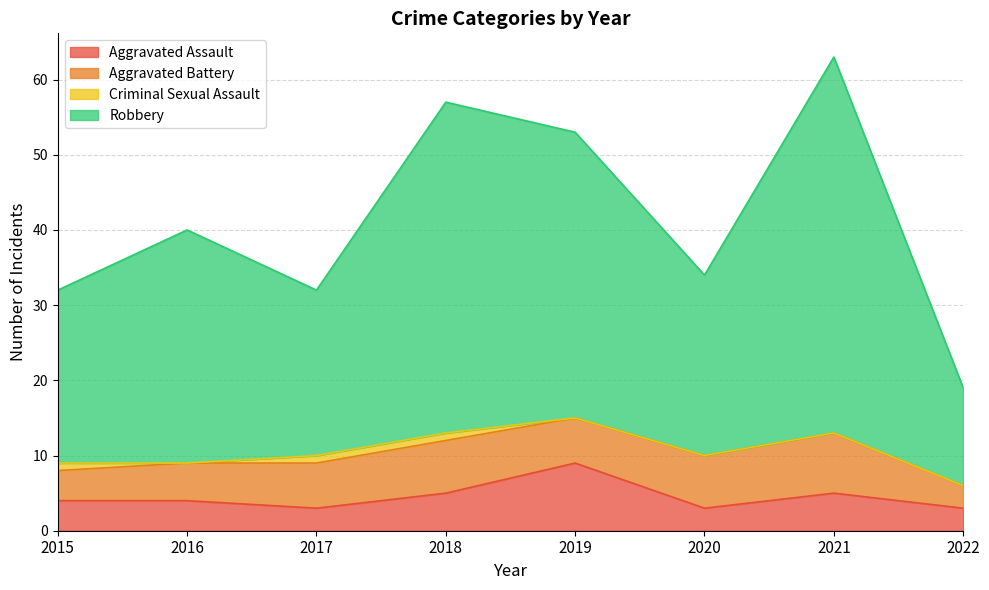

How many data points in Aggravated Assault are less than 4?

3